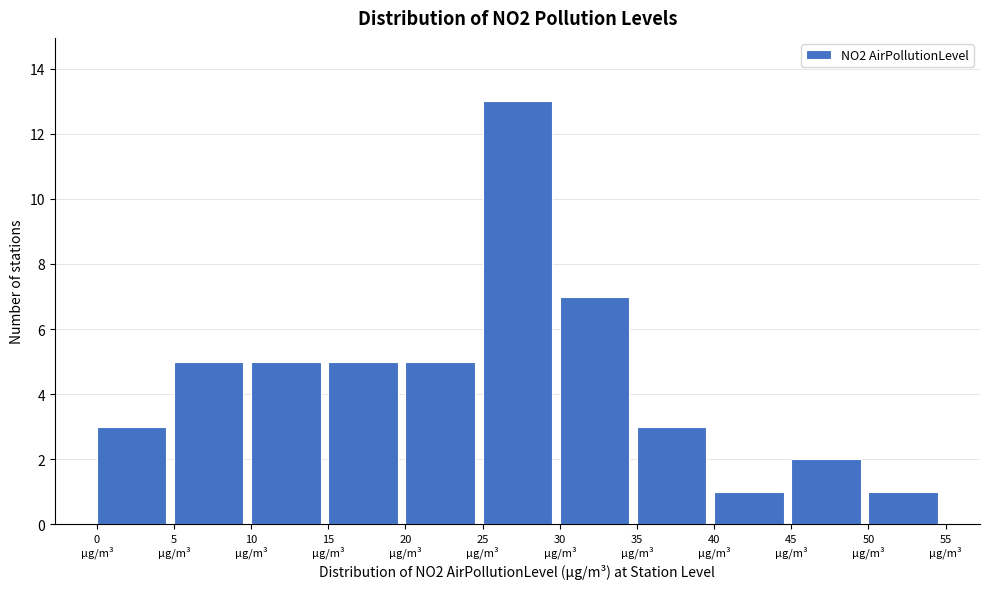

Reading left to right, transcribe this chart: for each bar, give the range it covers on the x-axis and its height. The values are not printed on the chart, so give them approximately, as read against the axis.

0 to 5: 3
5 to 10: 5
10 to 15: 5
15 to 20: 5
20 to 25: 5
25 to 30: 13
30 to 35: 7
35 to 40: 3
40 to 45: 1
45 to 50: 2
50 to 55: 1